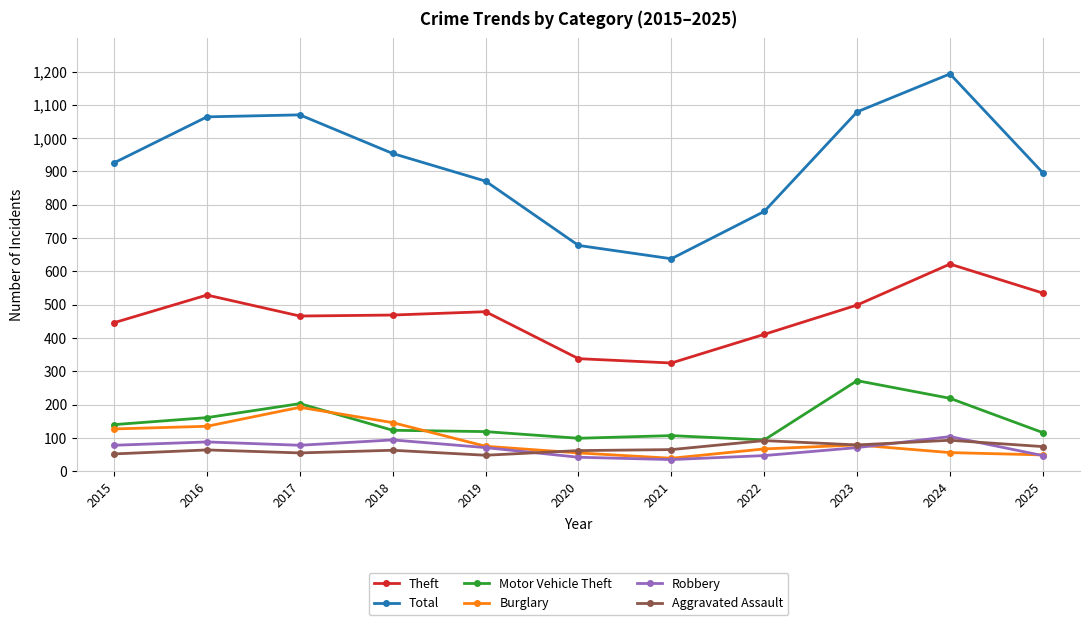

What is the minimum value for Total?

638